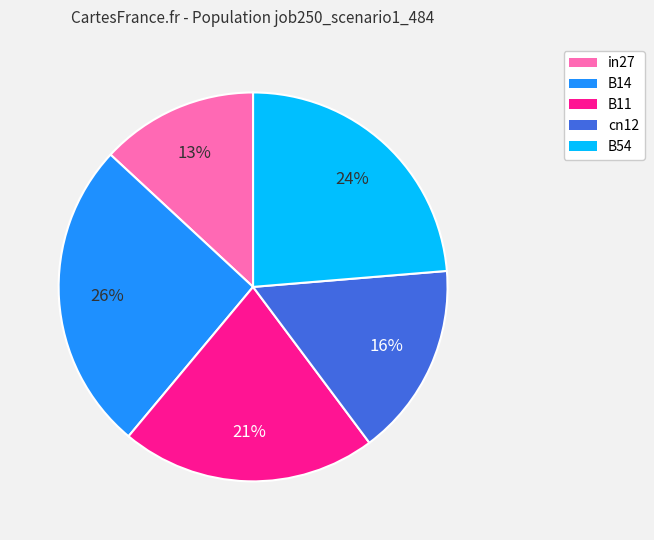

Rank the categories by value from lowest to highest.

in27, cn12, B11, B54, B14